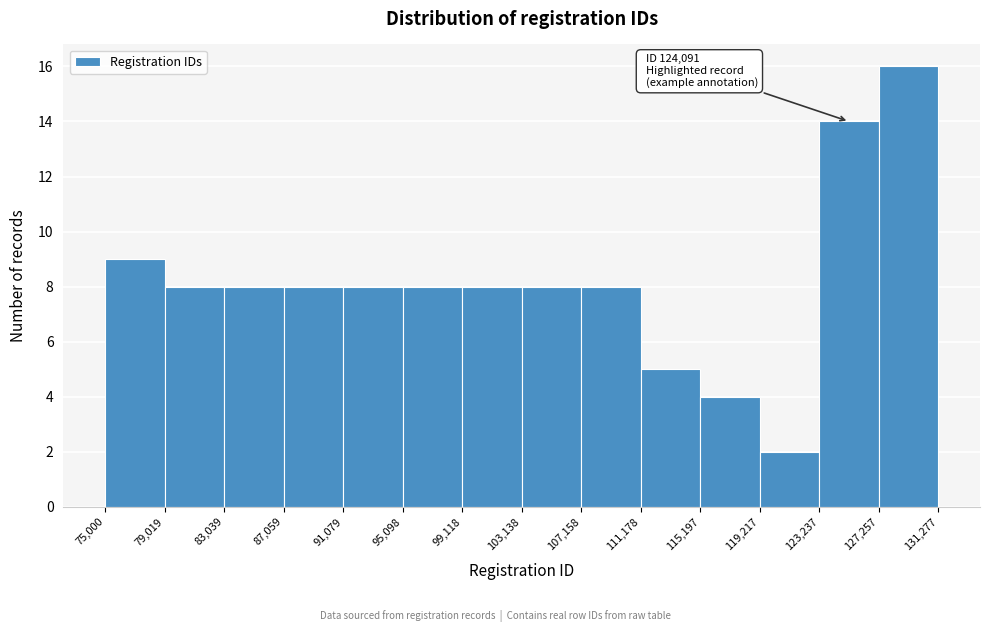

Over which range of the x-axis is the bar tallest?

127,257 to 131,277